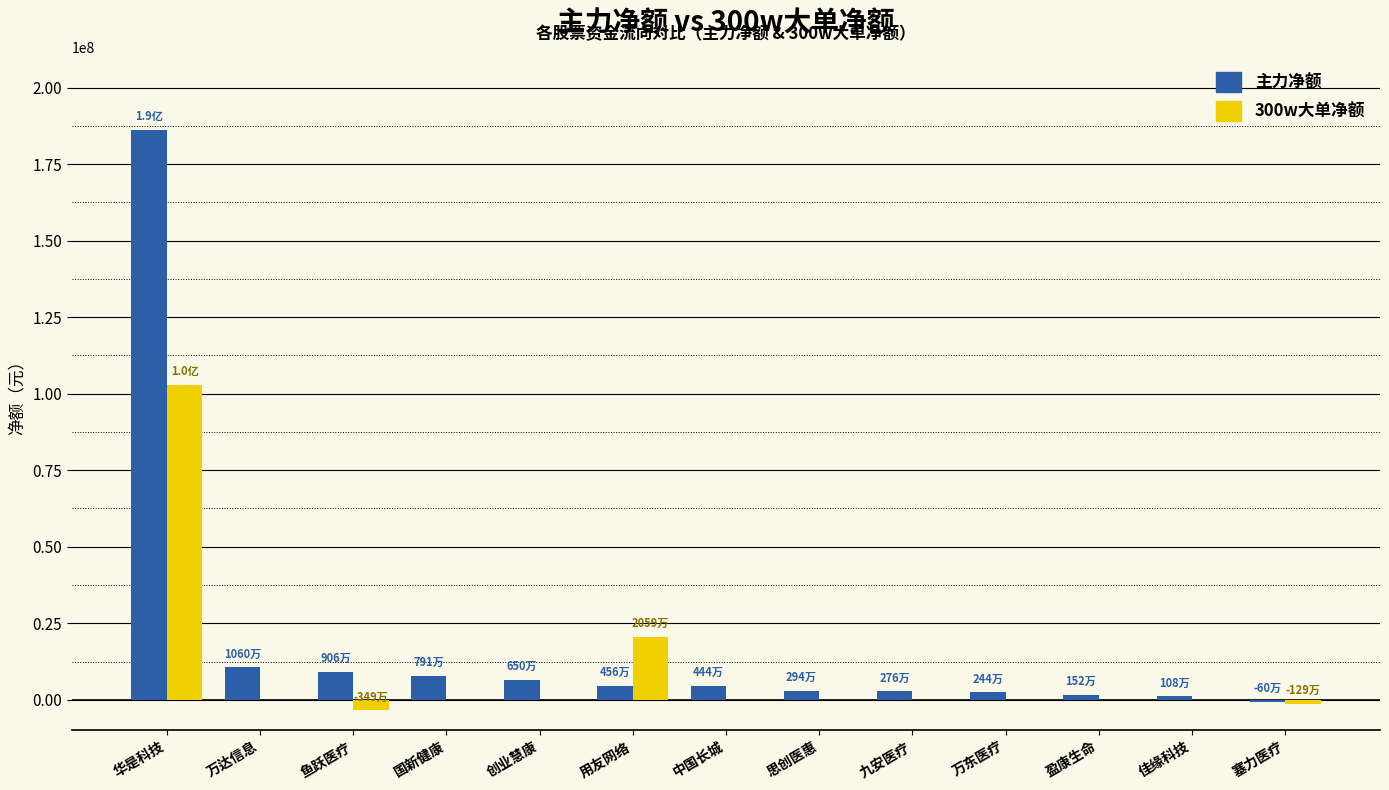

Are the bars horizontal?

No